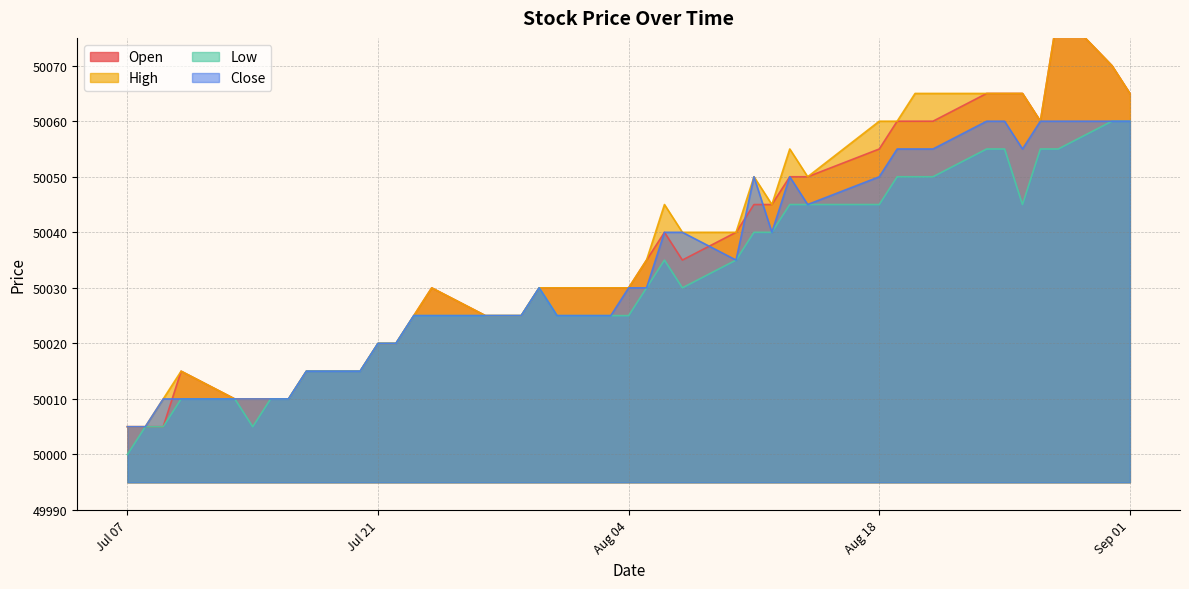

What is the total value across all series at 2020-08-19?

200225